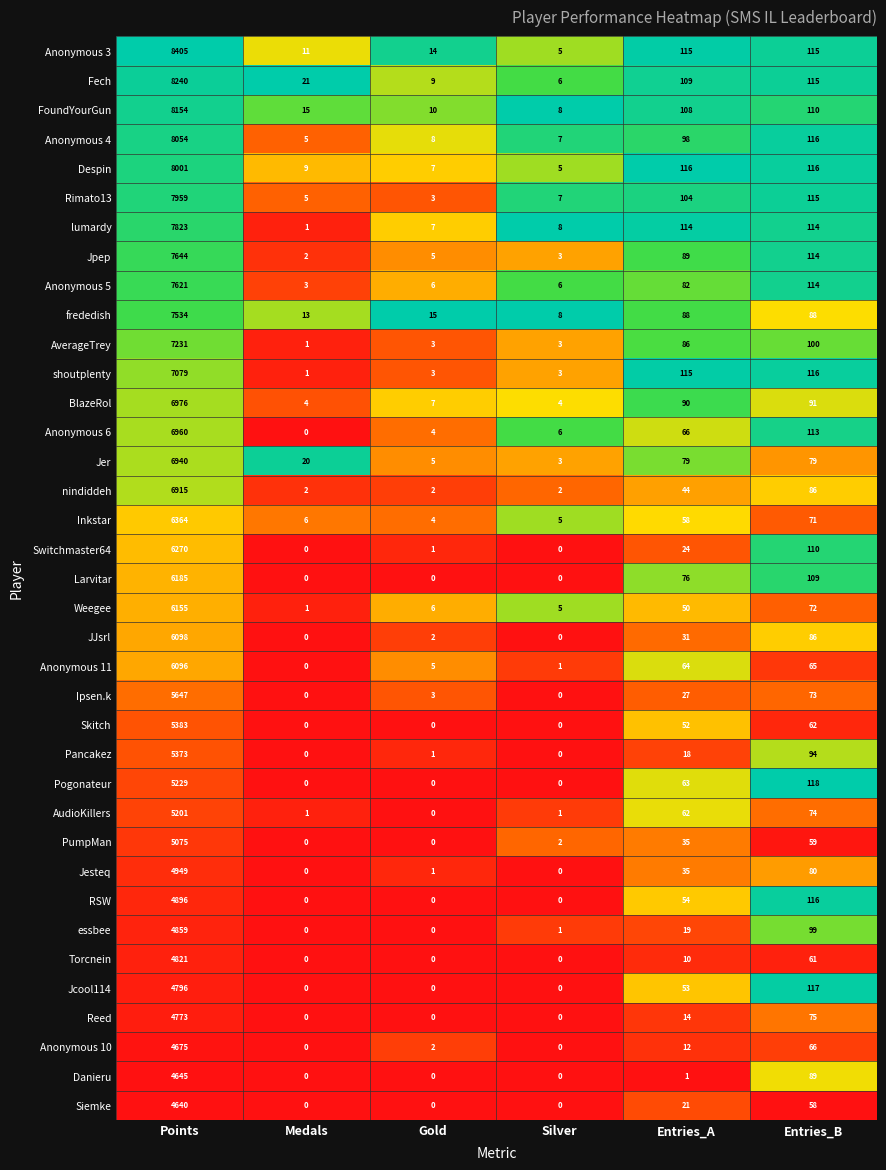

At which category does the chart reach its peak across all series?

Points